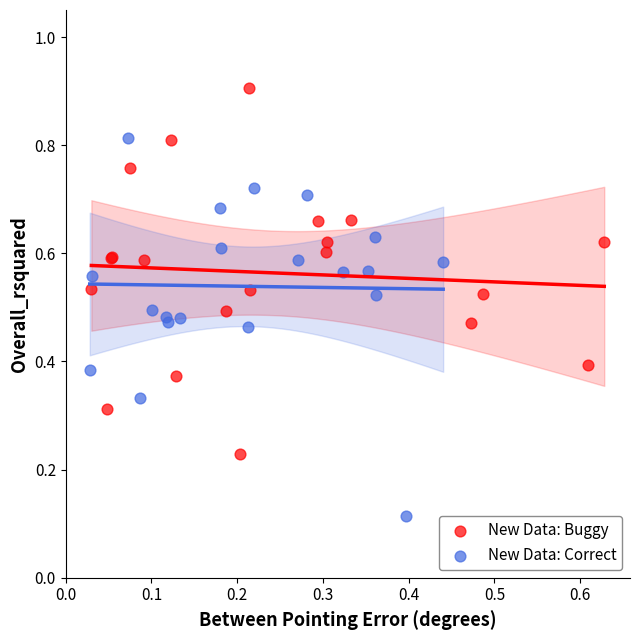

Which series has the widest spread of Y values?

New Data: Correct